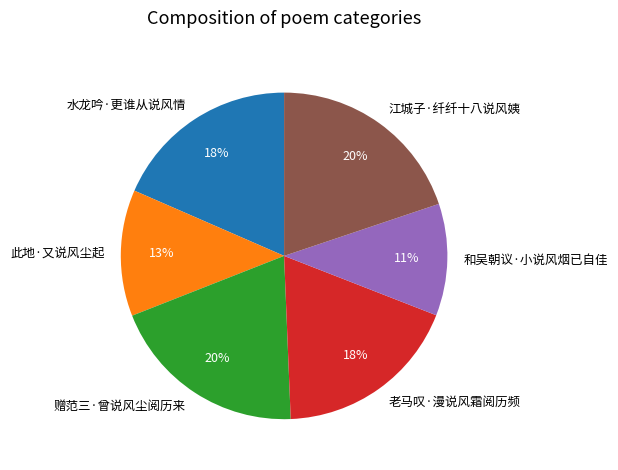

True or false: 赠范三·曾说风尘阅历来 accounts for 20% of the total.

True